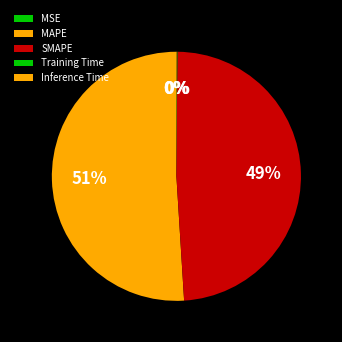

What is the largest slice in the pie chart?

MAPE